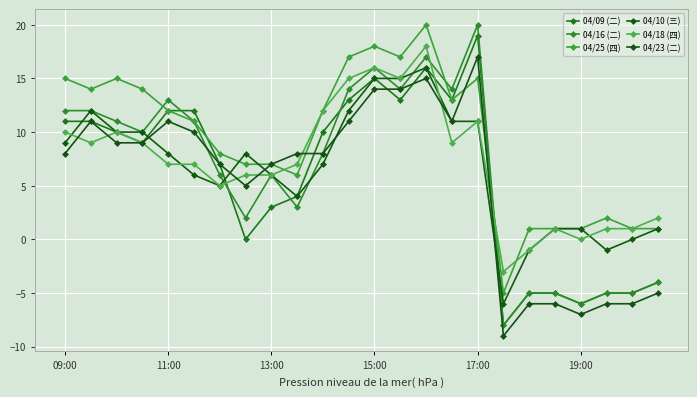

Is this an area chart (filled region under the line)?

No